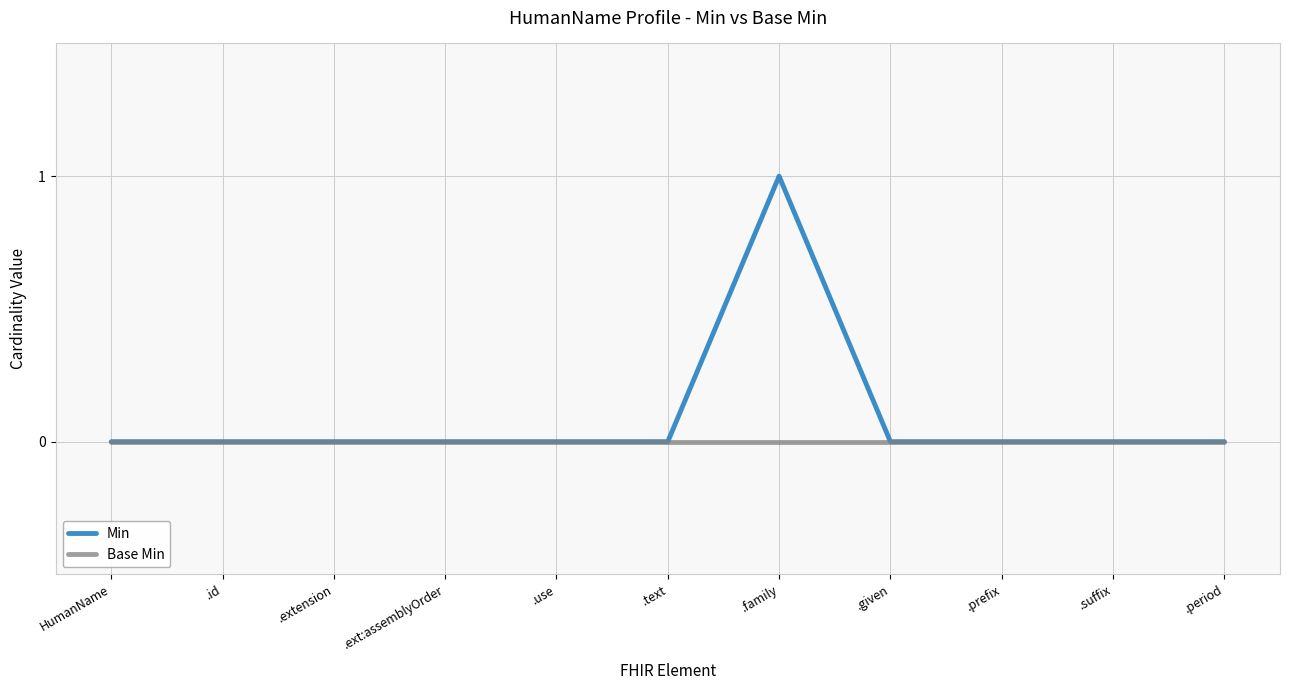

What position from the left is .use?

5